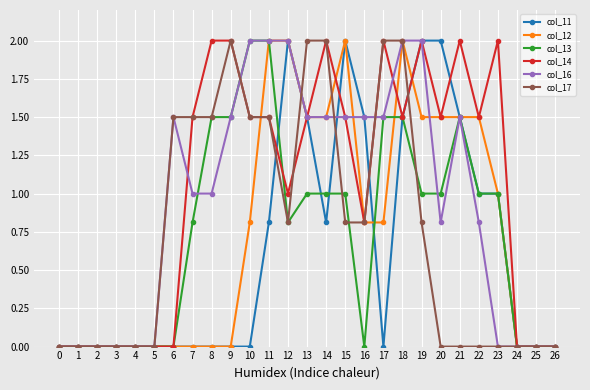

Reading left to right, extract all data points from this chart.

col_11: 0=0.0	1=0.0	2=0.0	3=0.0	4=0.0	5=0.0	6=0.0	7=0.0	8=0.0	9=0.0	10=0.0	11=0.8	12=2.0	13=1.5	14=0.8	15=2.0	16=1.5	17=0.0	18=1.5	19=2.0	20=2.0	21=1.5	22=1.0	23=1.0	24=0.0	25=0.0	26=0.0
col_12: 0=0.0	1=0.0	2=0.0	3=0.0	4=0.0	5=0.0	6=0.0	7=0.0	8=0.0	9=0.0	10=0.8	11=2.0	12=2.0	13=1.5	14=1.5	15=2.0	16=0.8	17=0.8	18=2.0	19=1.5	20=1.5	21=1.5	22=1.5	23=1.0	24=0.0	25=0.0	26=0.0
col_13: 0=0.0	1=0.0	2=0.0	3=0.0	4=0.0	5=0.0	6=0.0	7=0.8	8=1.5	9=1.5	10=2.0	11=2.0	12=0.8	13=1.0	14=1.0	15=1.0	16=0.0	17=1.5	18=1.5	19=1.0	20=1.0	21=1.5	22=1.0	23=1.0	24=0.0	25=0.0	26=0.0
col_14: 0=0.0	1=0.0	2=0.0	3=0.0	4=0.0	5=0.0	6=0.0	7=1.5	8=2.0	9=2.0	10=1.5	11=1.5	12=1.0	13=1.5	14=2.0	15=1.5	16=0.8	17=2.0	18=1.5	19=2.0	20=1.5	21=2.0	22=1.5	23=2.0	24=0.0	25=0.0	26=0.0
col_16: 0=0.0	1=0.0	2=0.0	3=0.0	4=0.0	5=0.0	6=1.5	7=1.0	8=1.0	9=1.5	10=2.0	11=2.0	12=2.0	13=1.5	14=1.5	15=1.5	16=1.5	17=1.5	18=2.0	19=2.0	20=0.8	21=1.5	22=0.8	23=0.0	24=0.0	25=0.0	26=0.0
col_17: 0=0.0	1=0.0	2=0.0	3=0.0	4=0.0	5=0.0	6=1.5	7=1.5	8=1.5	9=2.0	10=1.5	11=1.5	12=0.8	13=2.0	14=2.0	15=0.8	16=0.8	17=2.0	18=2.0	19=0.8	20=0.0	21=0.0	22=0.0	23=0.0	24=0.0	25=0.0	26=0.0